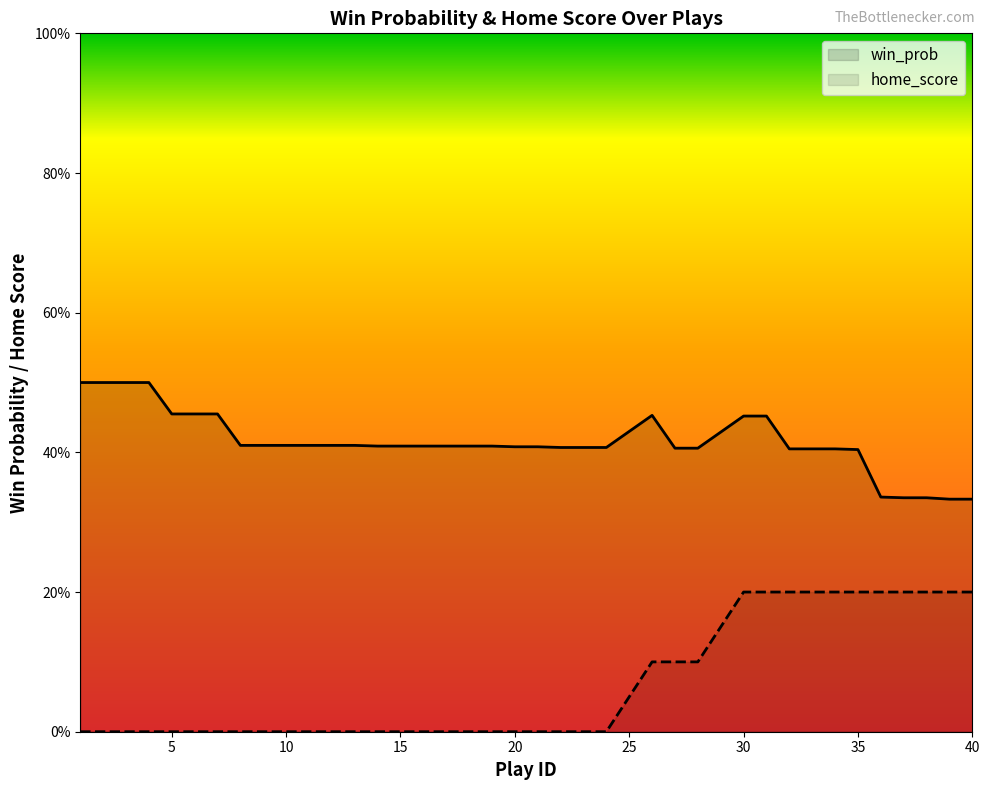

Reading left to right, what are all the values shown in this chart?

win_prob: 0.5	0.5	0.5	0.5	0.5	0.5	0.5	0.4	0.4	0.4	0.4	0.4	0.4	0.4	0.4	0.4	0.4	0.4	0.4	0.4	0.4	0.4	0.4	0.4	0.4	0.5	0.4	0.4	0.4	0.5	0.5	0.4	0.4	0.4	0.4	0.3	0.3	0.3	0.3	0.3
home_score: 0.0	0.0	0.0	0.0	0.0	0.0	0.0	0.0	0.0	0.0	0.0	0.0	0.0	0.0	0.0	0.0	0.0	0.0	0.0	0.0	0.0	0.0	0.0	0.0	0.1	0.1	0.1	0.1	0.1	0.2	0.2	0.2	0.2	0.2	0.2	0.2	0.2	0.2	0.2	0.2